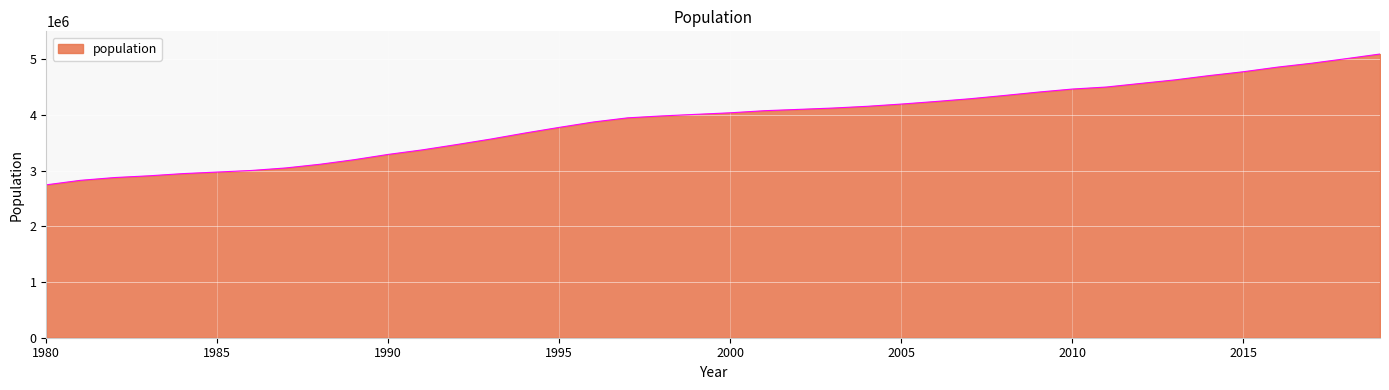

How many lines are shown in the chart?

1